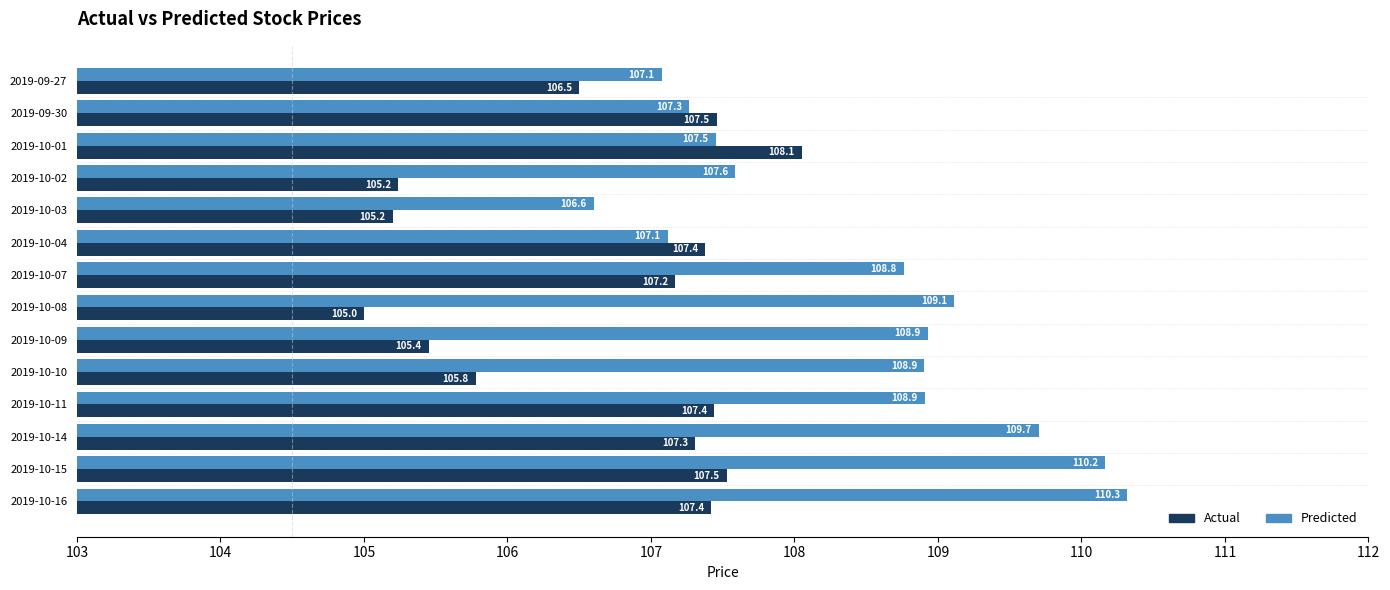

True or false: Predicted has a value of 32.8 at 2019-10-07.

False